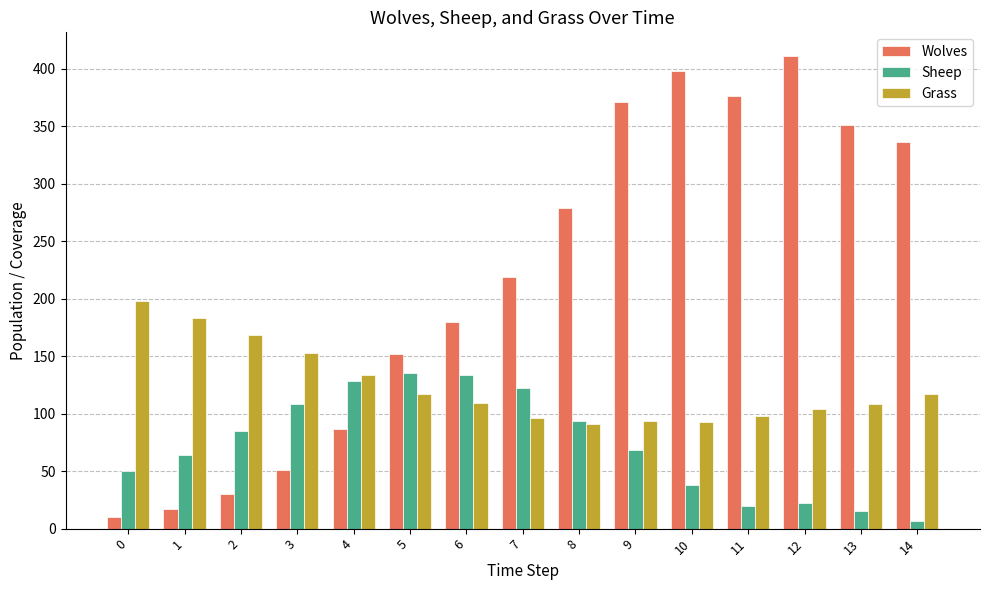

What is the minimum value for Grass?

91